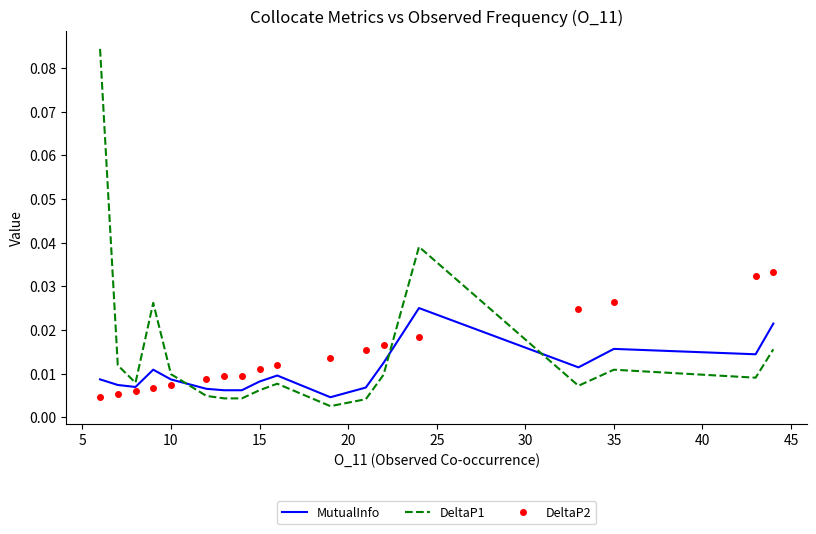

True or false: DeltaP1 and MutualInfo intersect in this chart.

True